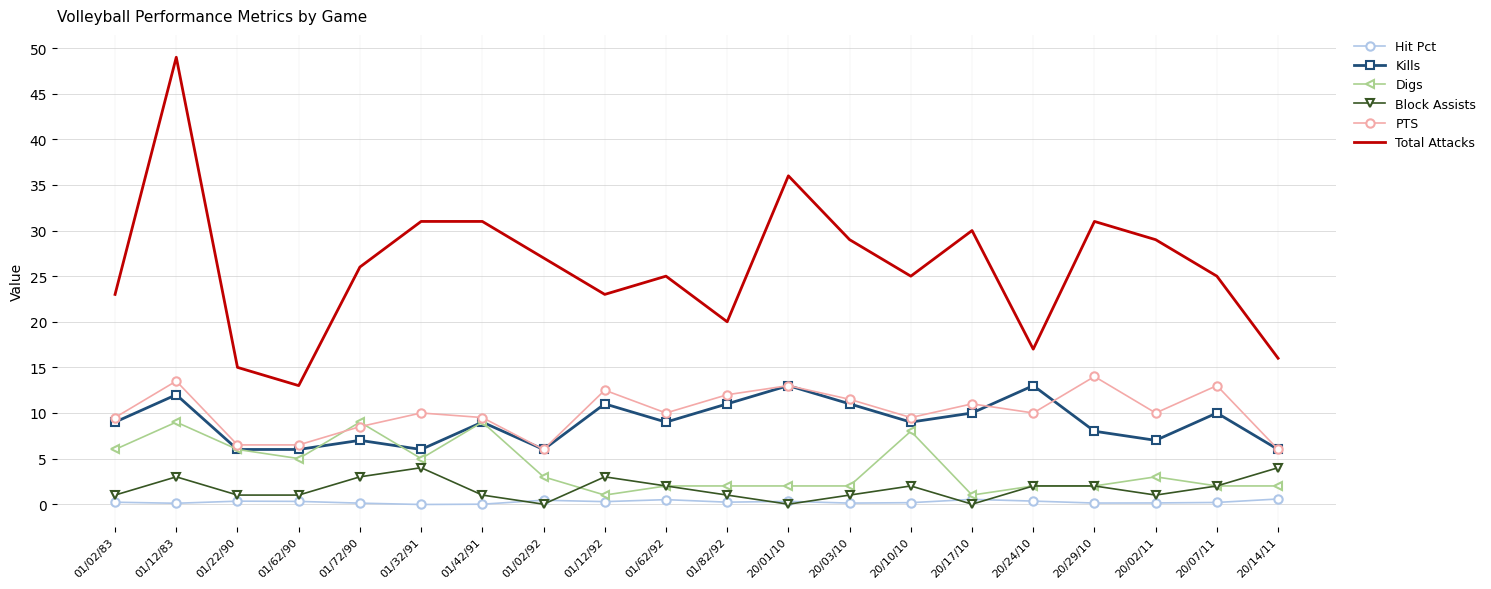

Which label corresponds to the largest value in the chart?

01/12/83